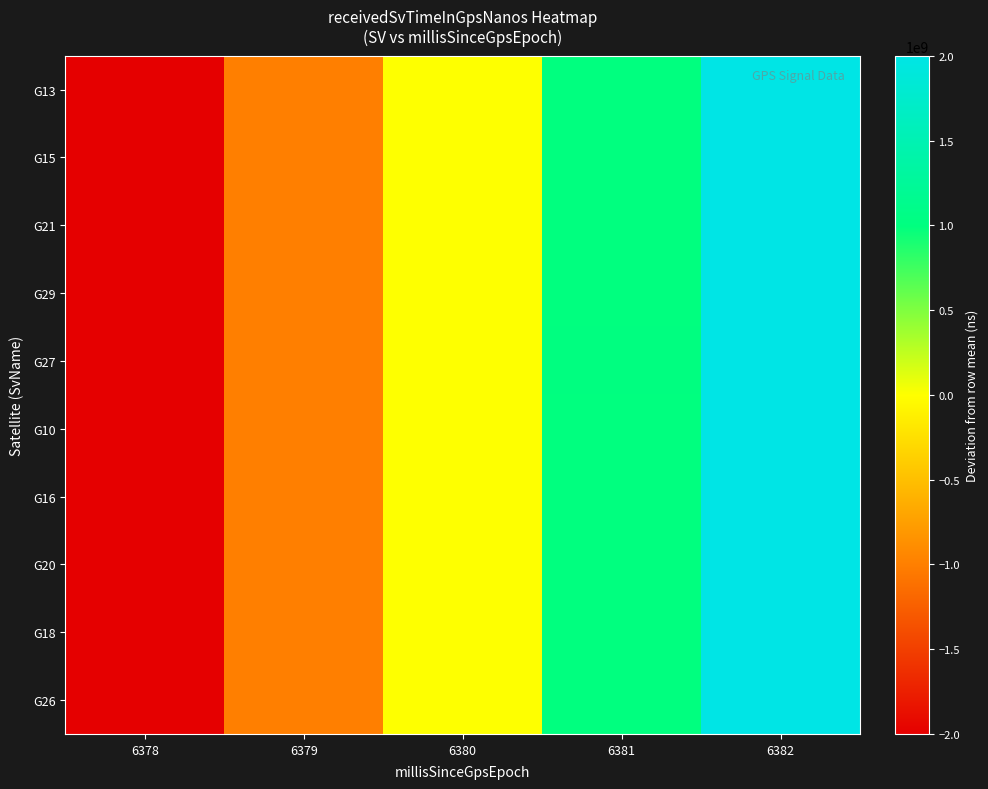

Reading left to right, list all the values displayed in this chart.

G13: 6378=-1999997184	6379=-999998464	6380=256	6381=999998976	6382=1999997696
G15: 6378=-1999998464	6379=-999999232	6380=0	6381=999999232	6382=1999997952
G21: 6378=-2000002304	6379=-1000001024	6380=256	6381=1000001536	6382=2000001792
G29: 6378=-1999995648	6379=-999997696	6380=0	6381=999997952	6382=1999995392
G27: 6378=-2000003840	6379=-1000001792	6380=256	6381=1000002560	6382=2000003840
G10: 6378=-2000002560	6379=-1000001280	6380=0	6381=1000001280	6382=2000001792
G16: 6378=-1999999488	6379=-999999488	6380=256	6381=1000000000	6382=1999999488
G20: 6378=-2000000512	6379=-1000000256	6380=0	6381=1000000256	6382=2000000000
G18: 6378=-1999999232	6379=-999999488	6380=256	6381=999999744	6382=1999998720
G26: 6378=-1999997184	6379=-999998720	6380=0	6381=999998720	6382=1999997440